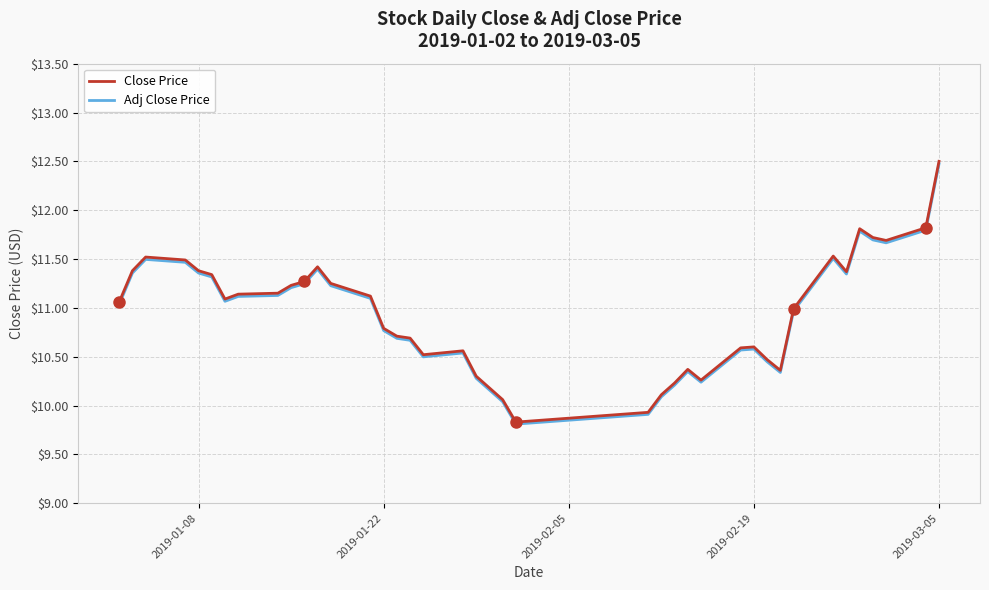

What is the sum of all Adj Close Price values?

436.9